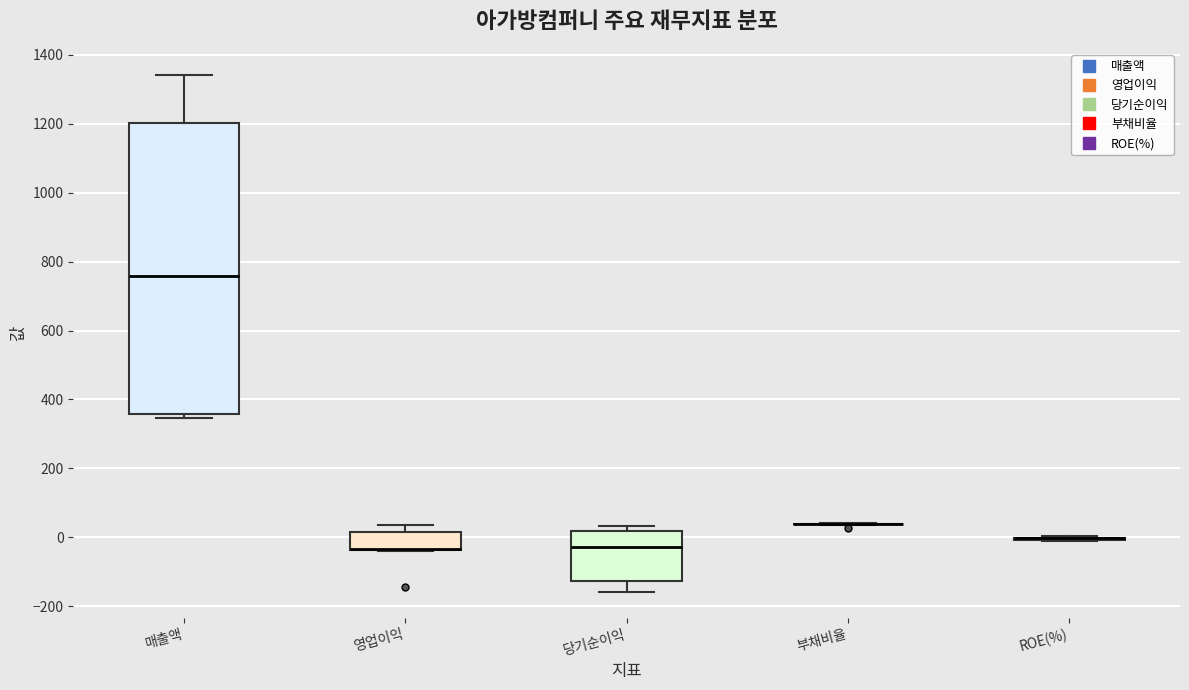

Comparing the boxes themselves (not the whiskers), which one is the tallest?

매출액